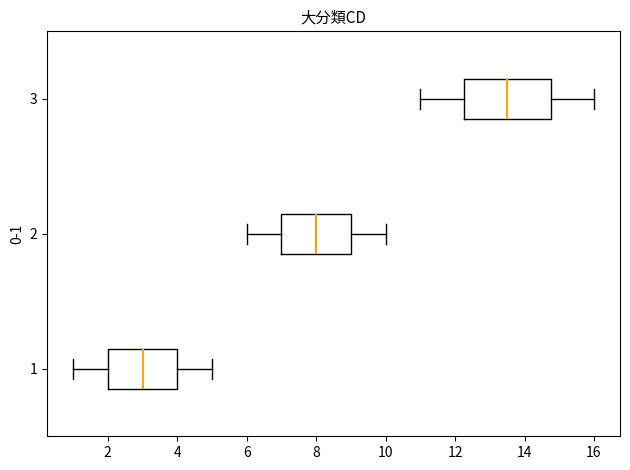

Reading bottom to top, read every box against the x-axis: the position of its median line, the range the box covers, and the ends of its whiskers. The values are not printed on the chart, so give them approximately, as read against the axis.

1: median 3.0, box 2.0 to 4.0, whiskers 1.0 to 5.0
2: median 8.0, box 7.0 to 9.0, whiskers 6.0 to 10.0
3: median 13.6, box 12.2 to 14.8, whiskers 11.0 to 16.0